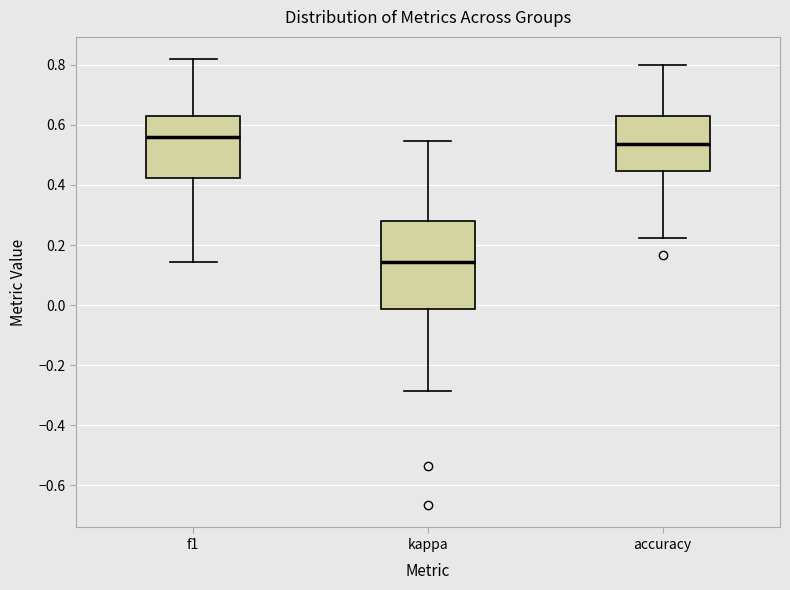

Which box is the tallest, from its lower edge to its upper edge?

kappa